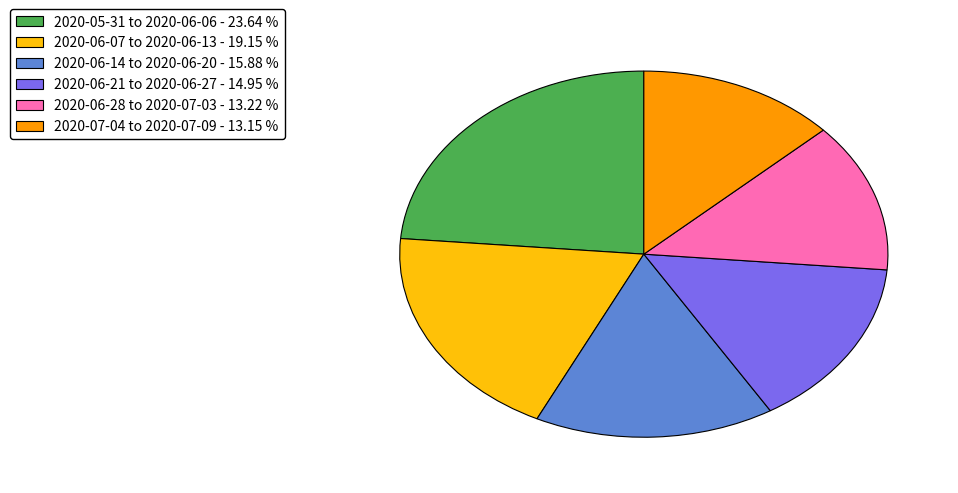

Is there any slice that represents more than half of the pie?

No